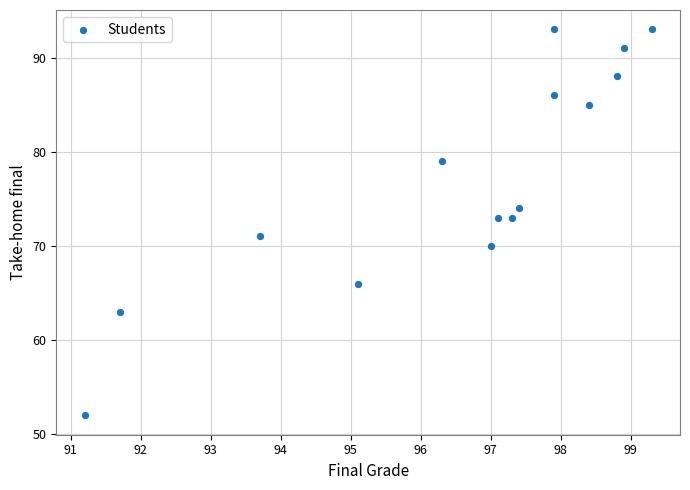

What is the range of Y values (max minus min)?

41